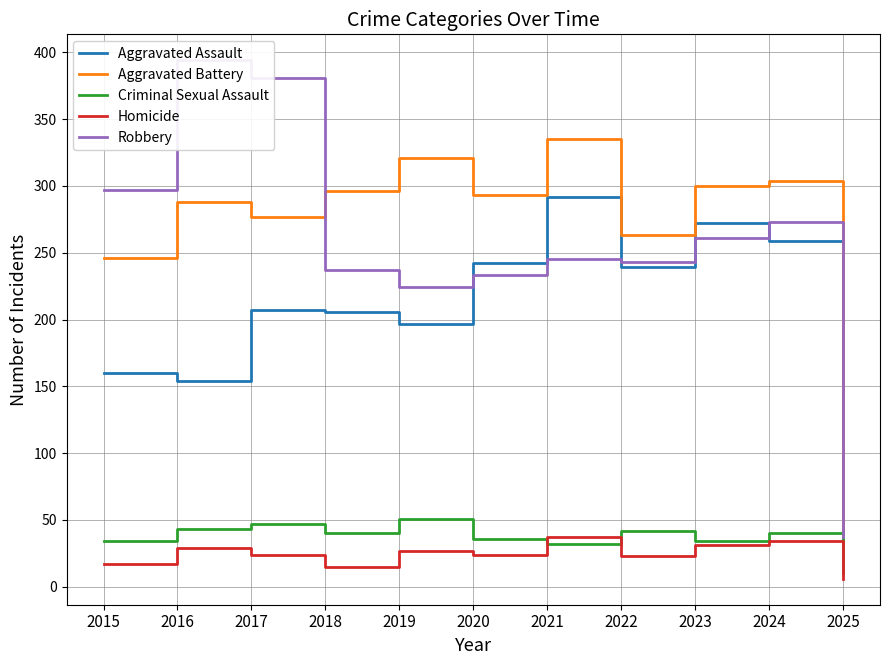

Which series has the largest total across all categories?

Aggravated Battery